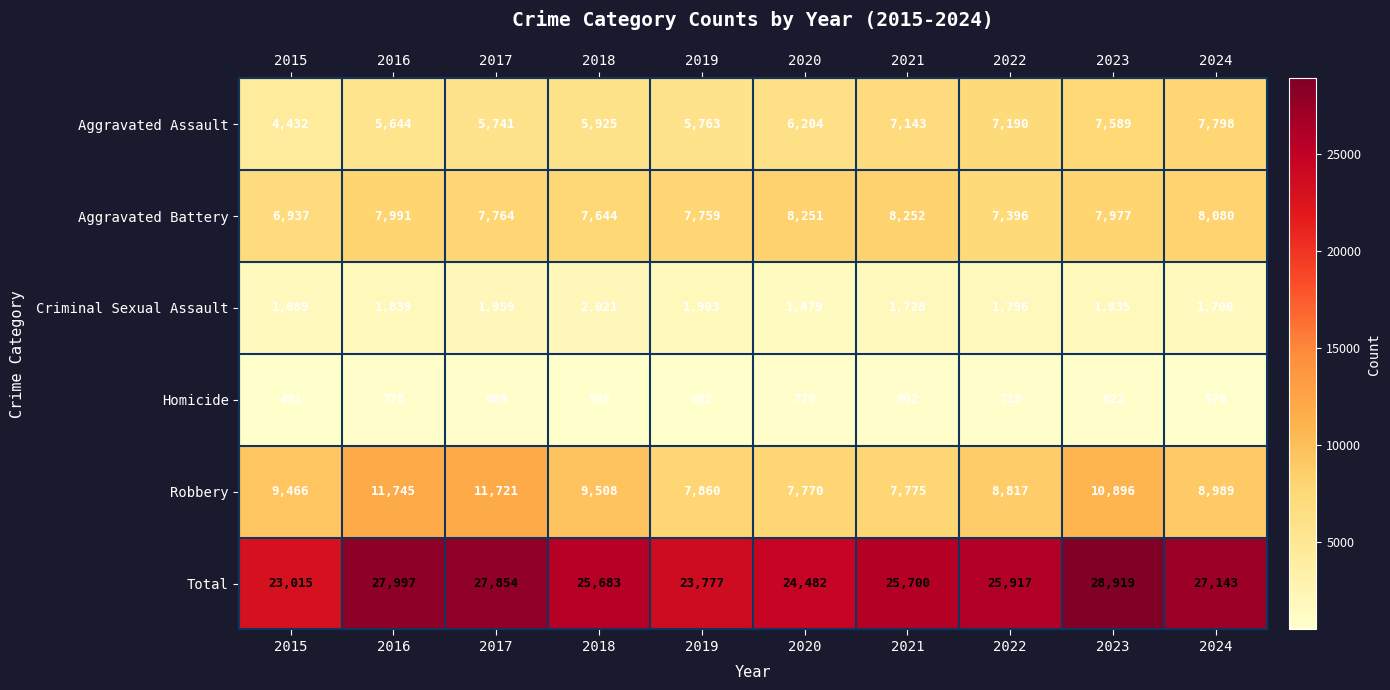

What is the spread (max minus min) of values at 2019?

23285